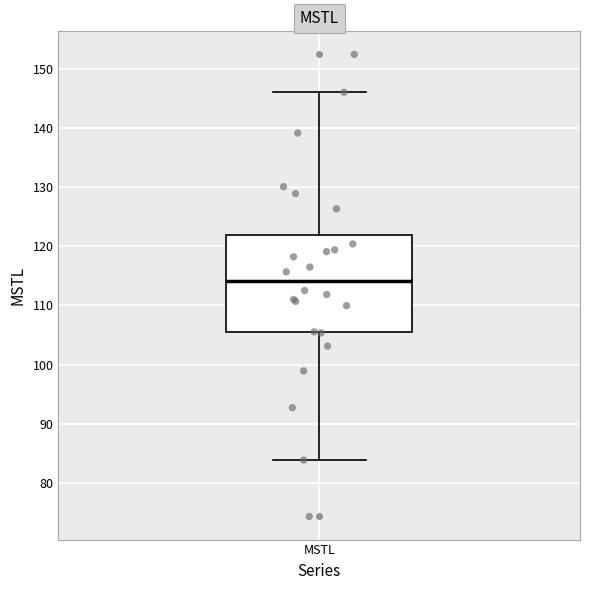

Where is the upper edge of the box for MSTL on the y-axis? The values are not printed on the chart, so give them approximately, as read against the axis.

122